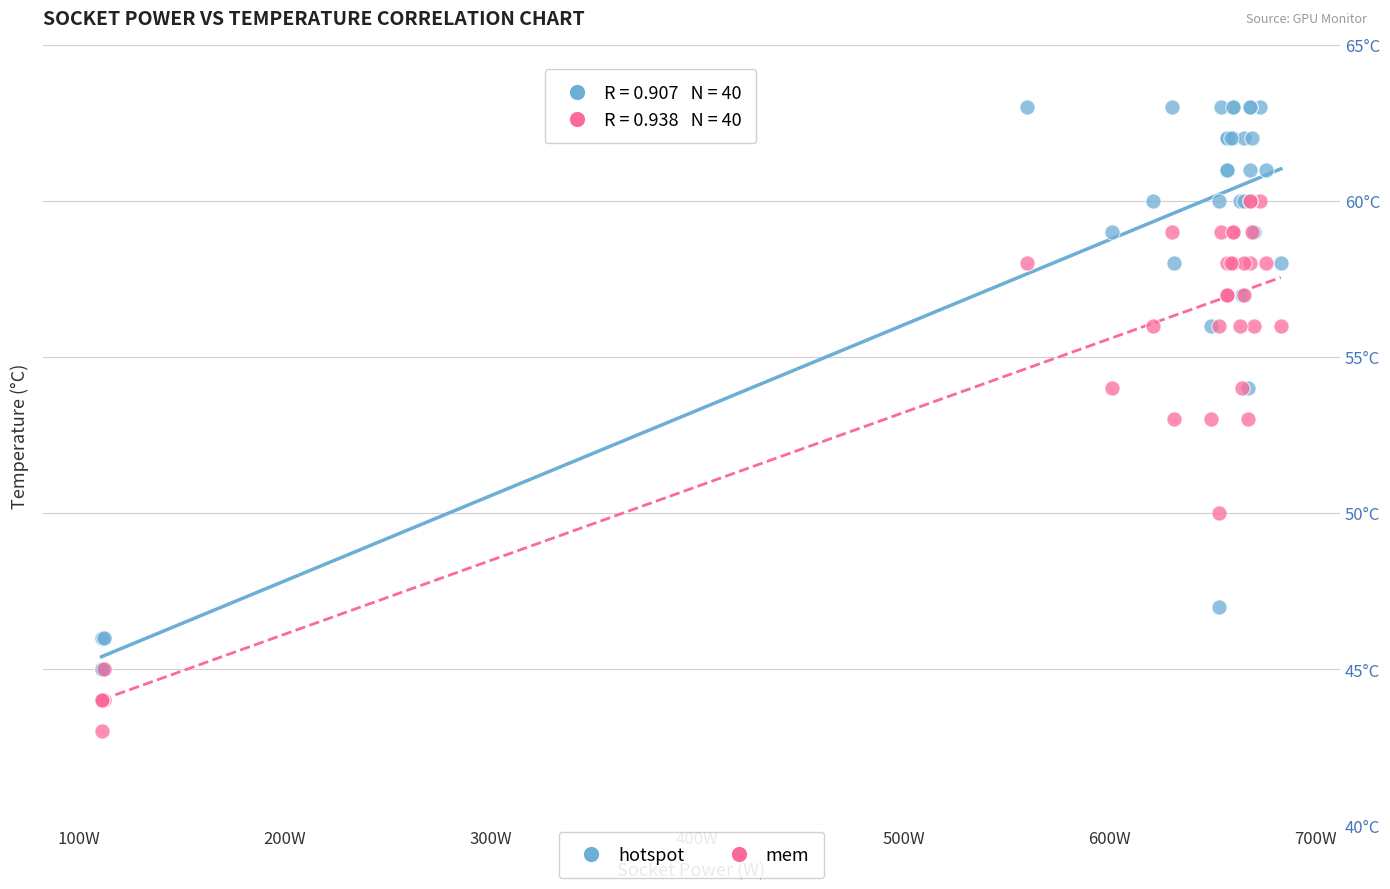

Which series has the widest spread of Y values?

hotspot